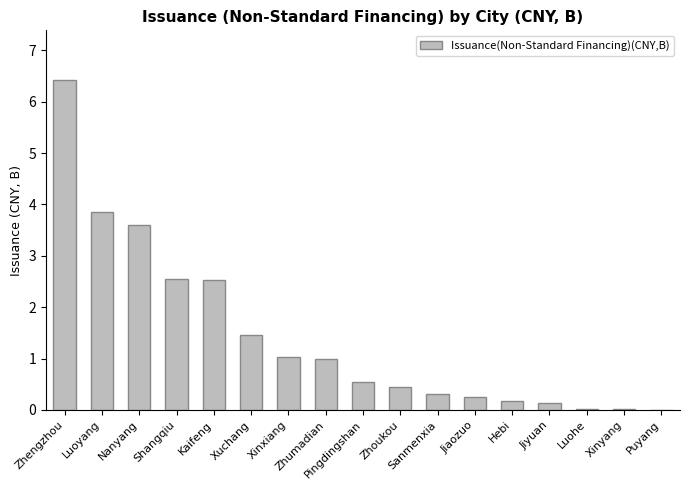

The chart shows a value of 1.8 at Shangqiu. True or false?

False